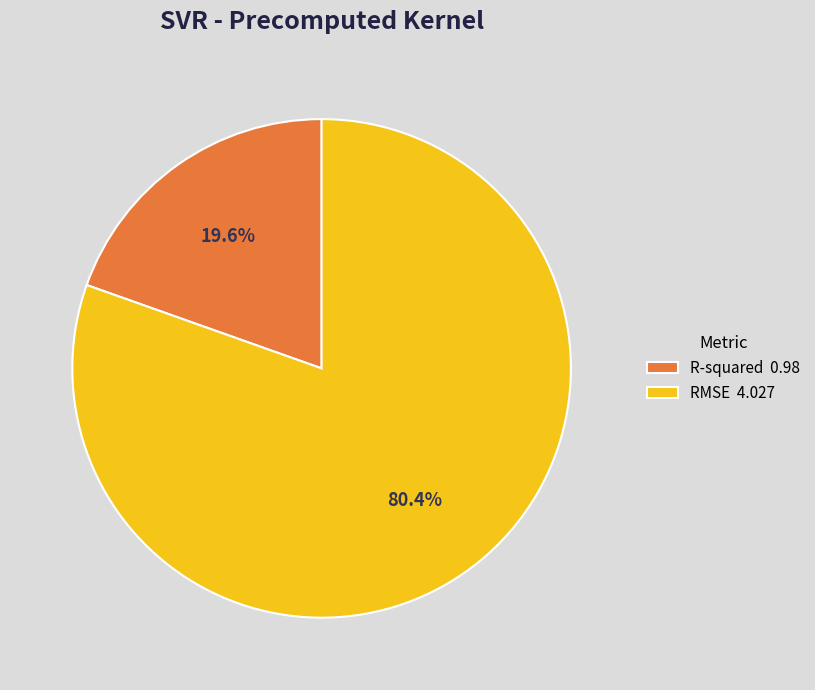

Count the number of slices in the pie.

2